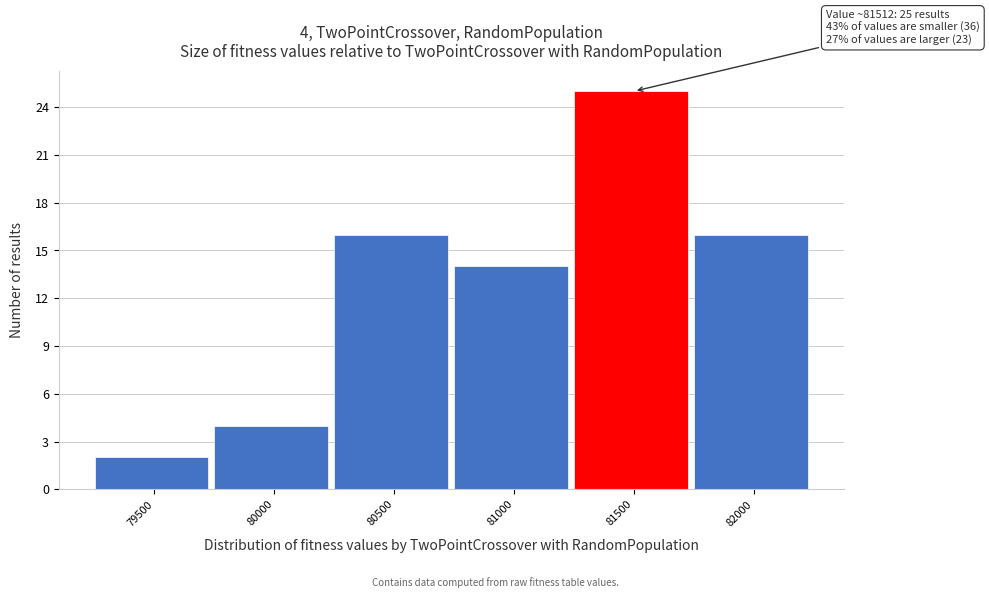

Reading left to right, list all the values displayed in this chart.

79500=2	80000=4	80500=16	81000=14	81500=25	82000=16